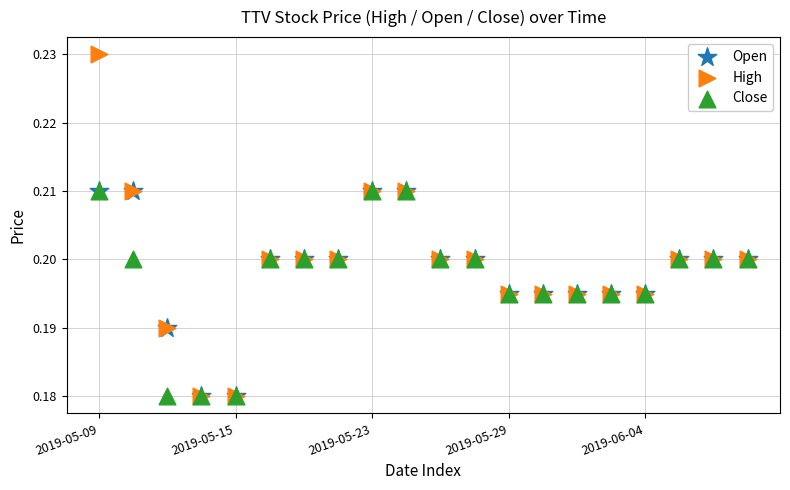

What are all the series names shown in the legend?

Open, High, Close